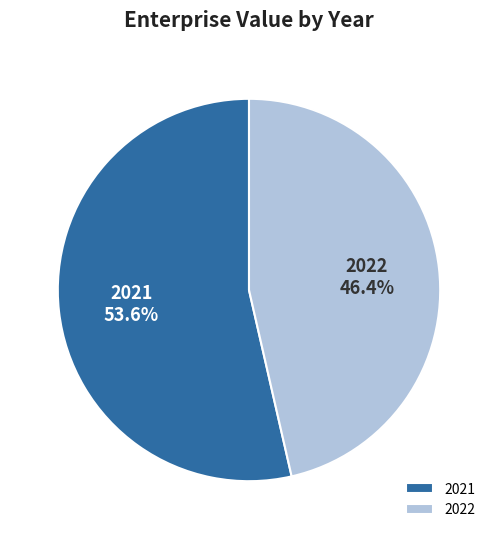

To the nearest percent, what is the average slice percentage?

50%